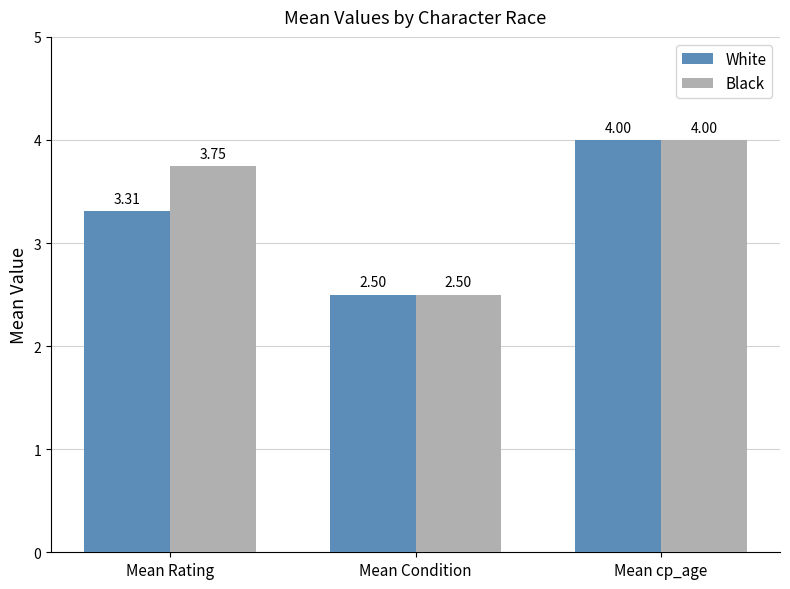

At which label is White closest to 3?

Mean Rating